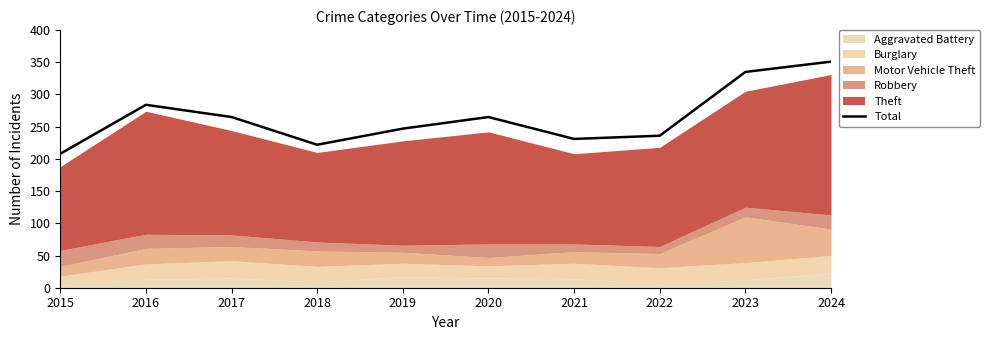

How many values exceed 265?

3